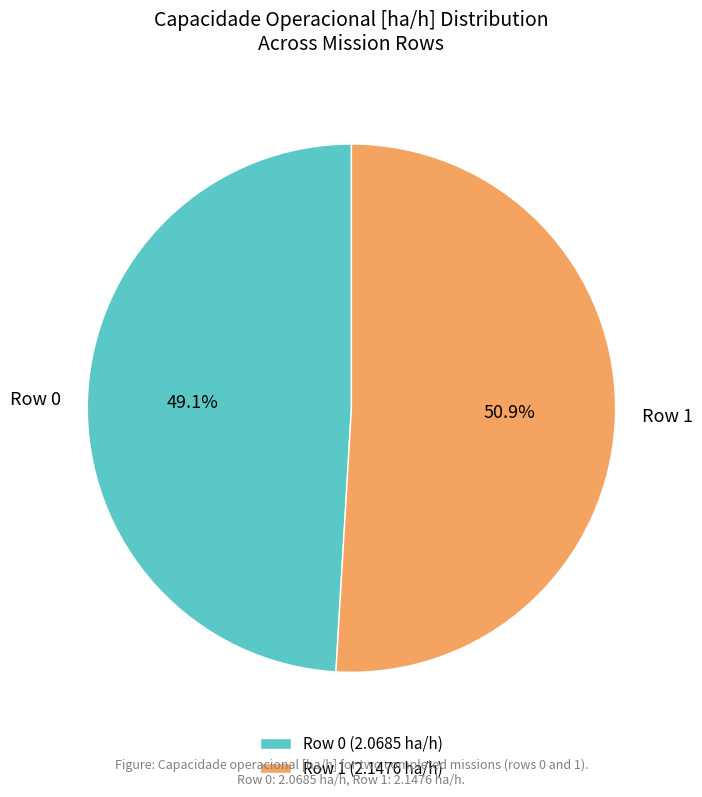

Count the number of slices in the pie.

2